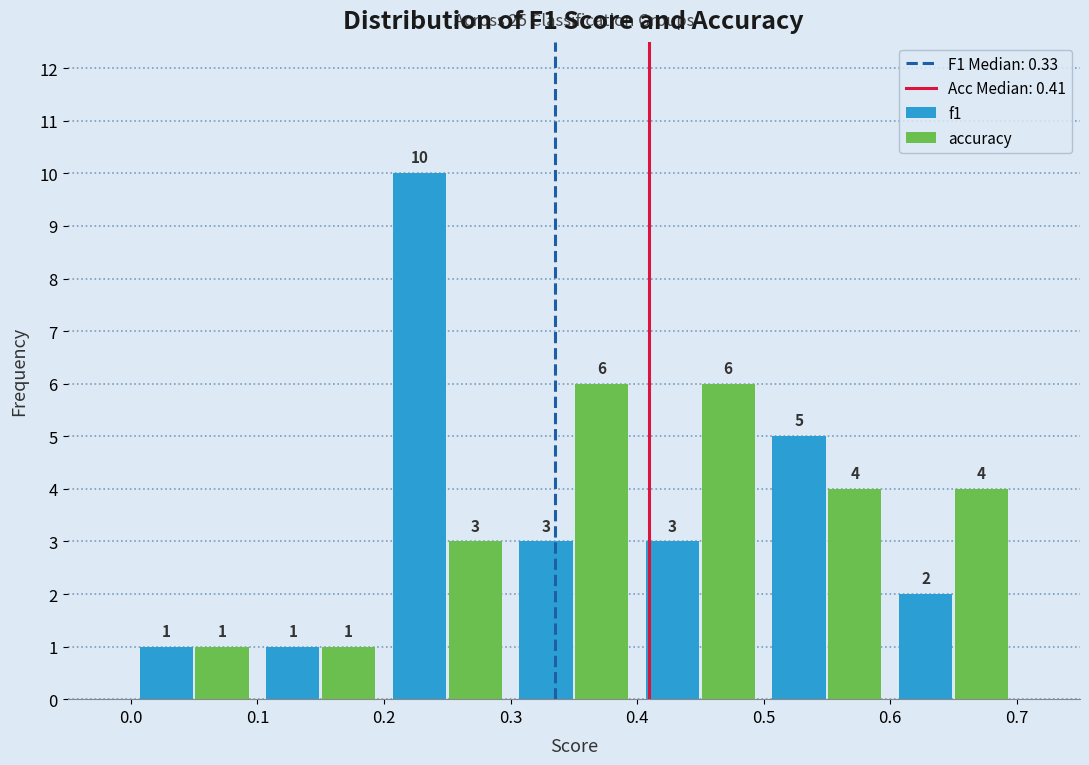

What is the height of the accuracy bar covering 0.0 to 0.1 on the x-axis?

1